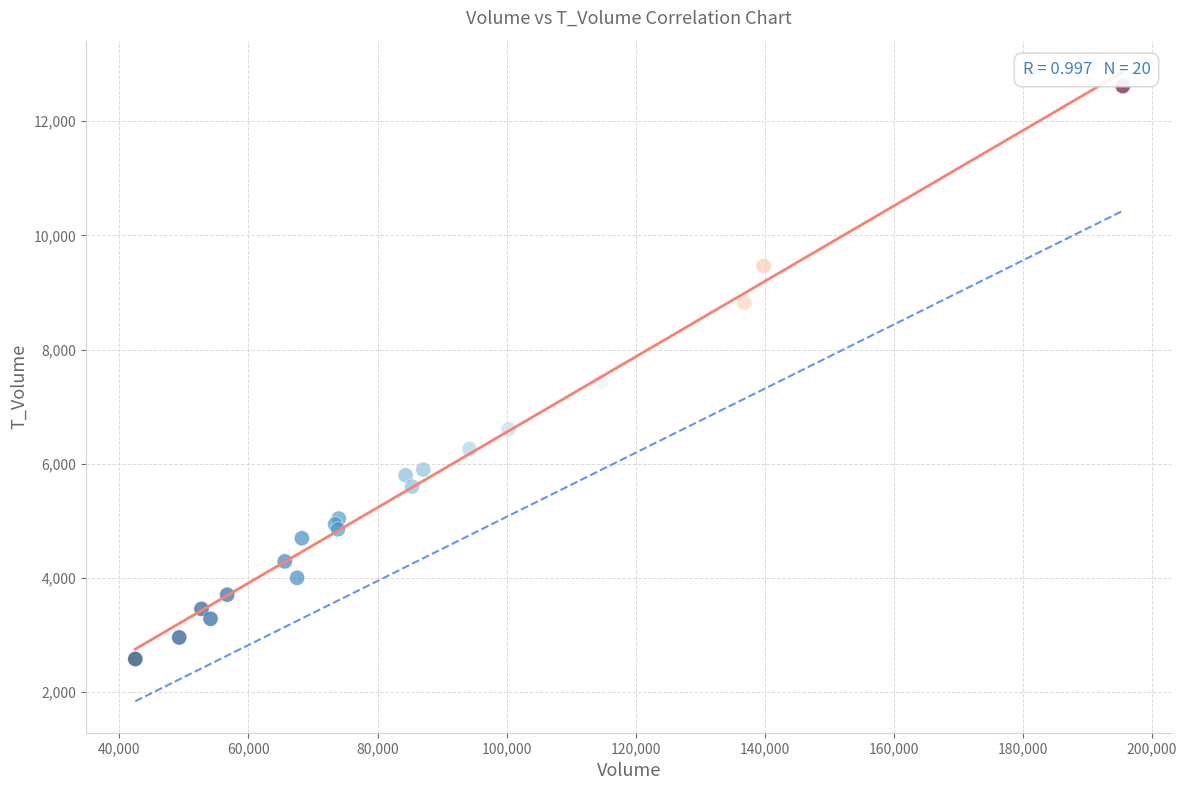

What Y value in the scatter plot is closest to 7598?

7452